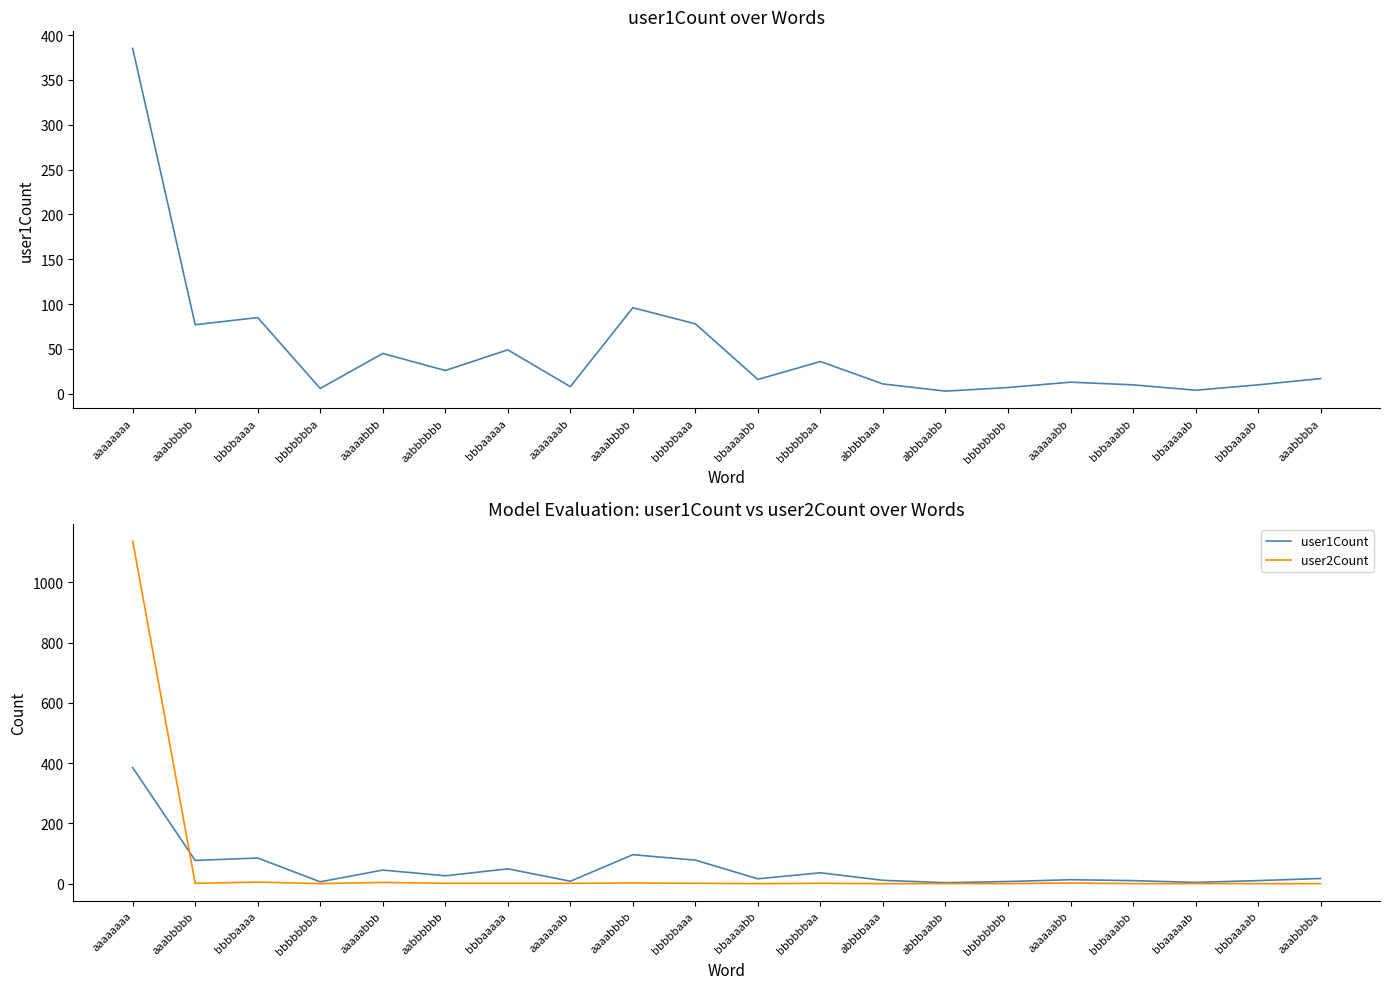

Which category has the highest value in the user1Count series?

aaaaaaaa